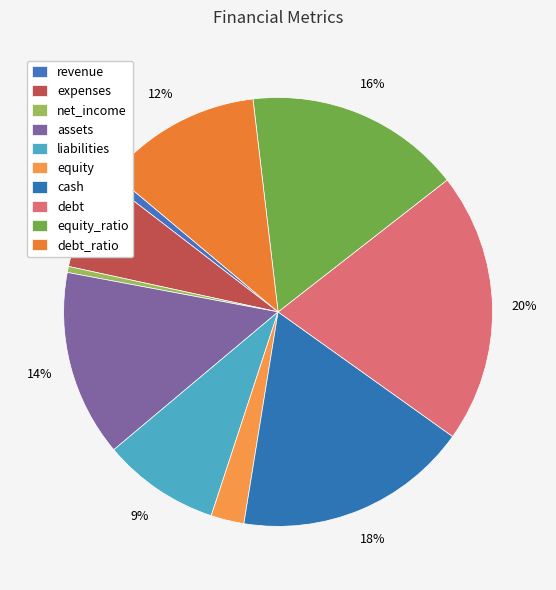

Is it true that liabilities is 9% of the pie?

True